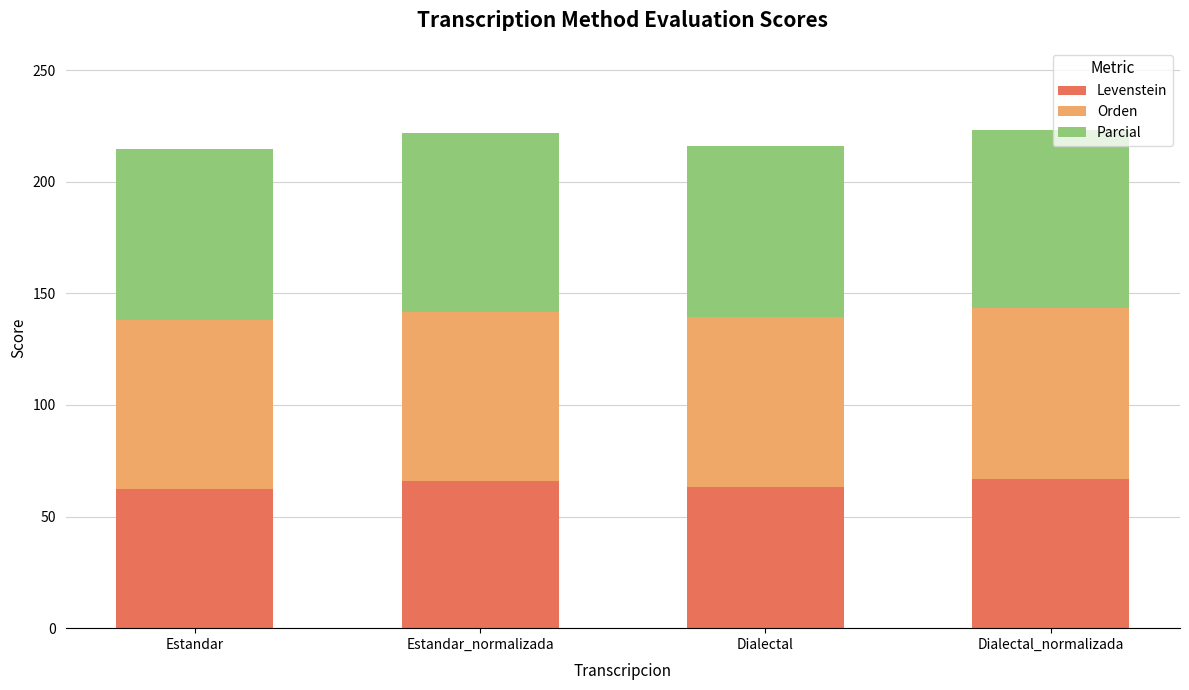

What is the highest value of the Levenstein series?

66.8